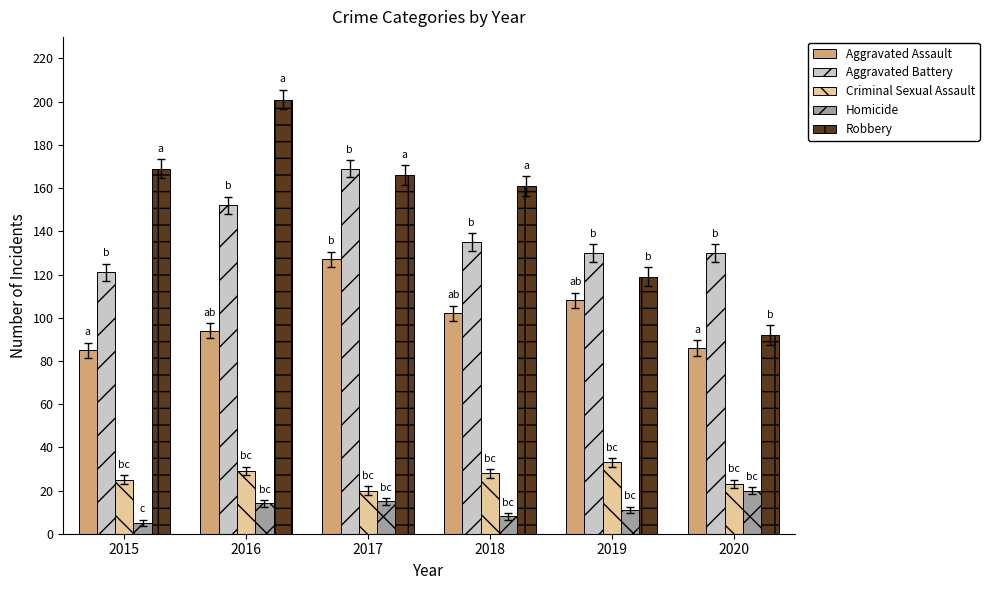

What is the total value across all series at 2017?

497